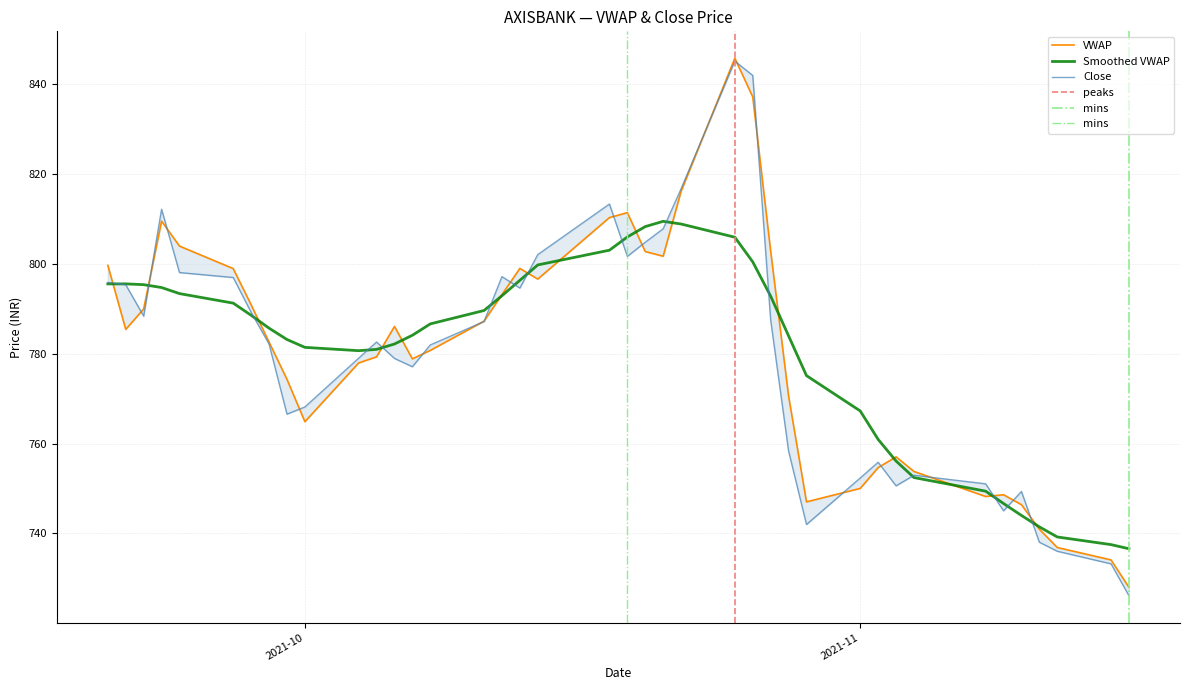

Reading left to right, list all the values displayed in this chart.

VWAP: 799.6	785.4	790.0	809.5	803.9	798.9	790.9	782.6	774.3	764.9	777.9	779.3	786.1	778.9	780.7	787.2	793.1	799.0	796.6	810.3	811.4	802.7	801.7	816.1	845.7	837.1	802.8	770.6	747.0	750.0	754.7	757.0	753.8	748.2	748.6	746.4	741.0	736.9	734.1	728.0
Close: 795.9	795.4	788.4	812.1	798.0	797.0	789.2	782.1	766.5	768.1	779.0	782.6	779.0	777.1	782.0	787.1	797.1	794.6	802.0	813.3	801.6	804.8	807.8	816.7	845.1	841.9	787.5	758.4	742.0	752.4	755.9	750.6	753.0	751.0	745.0	749.4	738.0	736.0	733.2	726.1